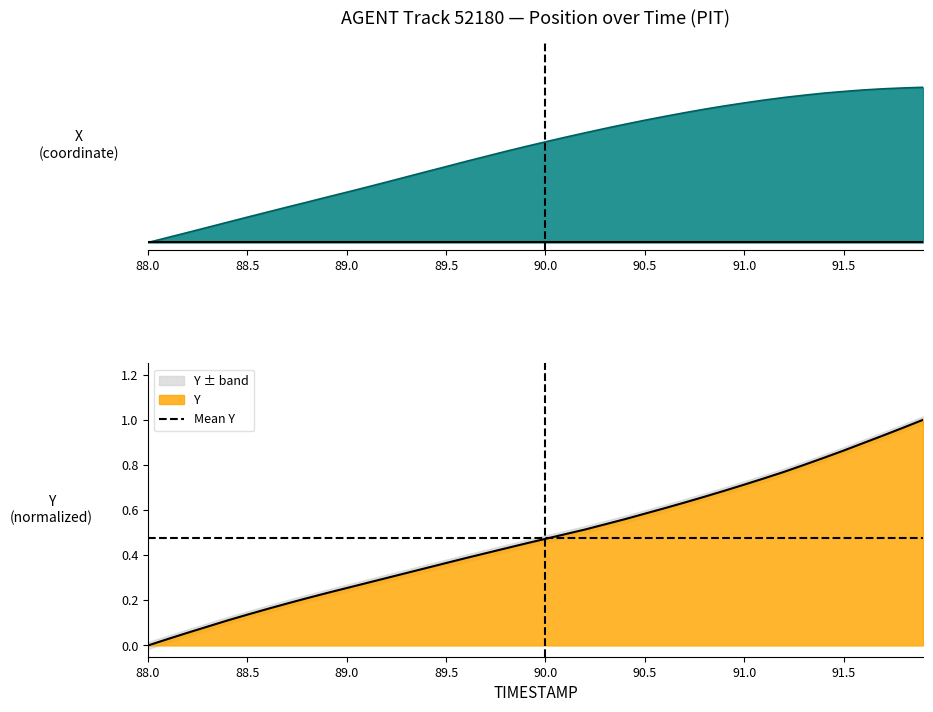

Which has a higher value, 89.7 or 89.1?

89.7